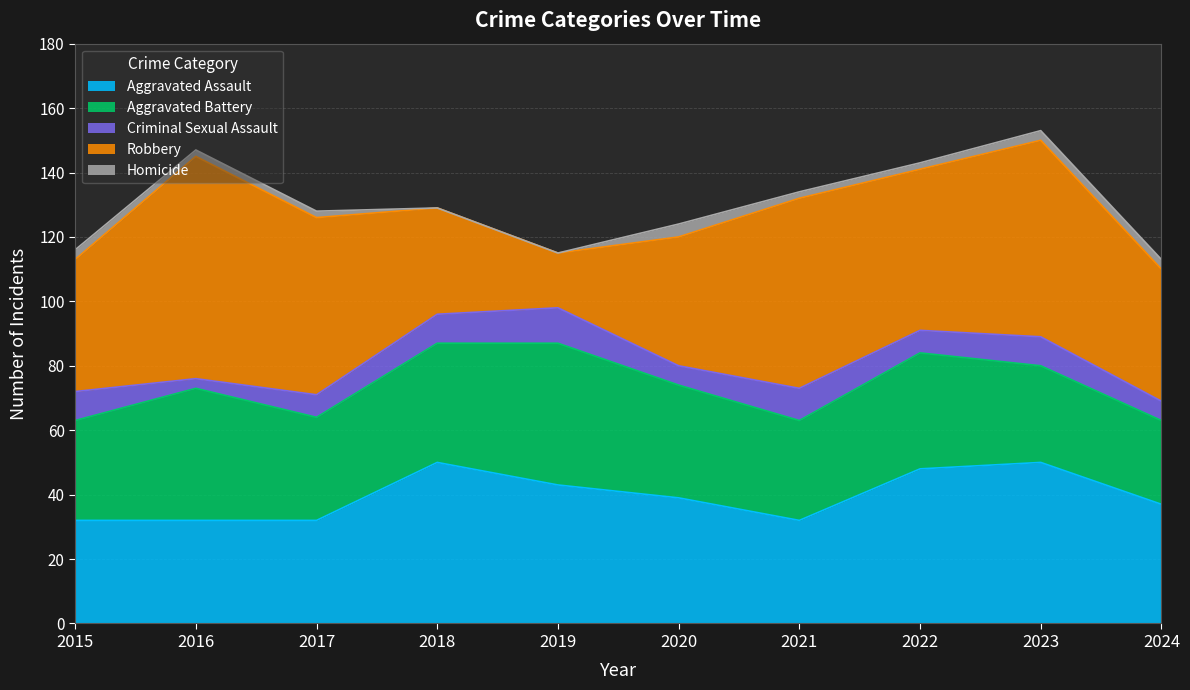

What is the total value across all series at 2018?

129